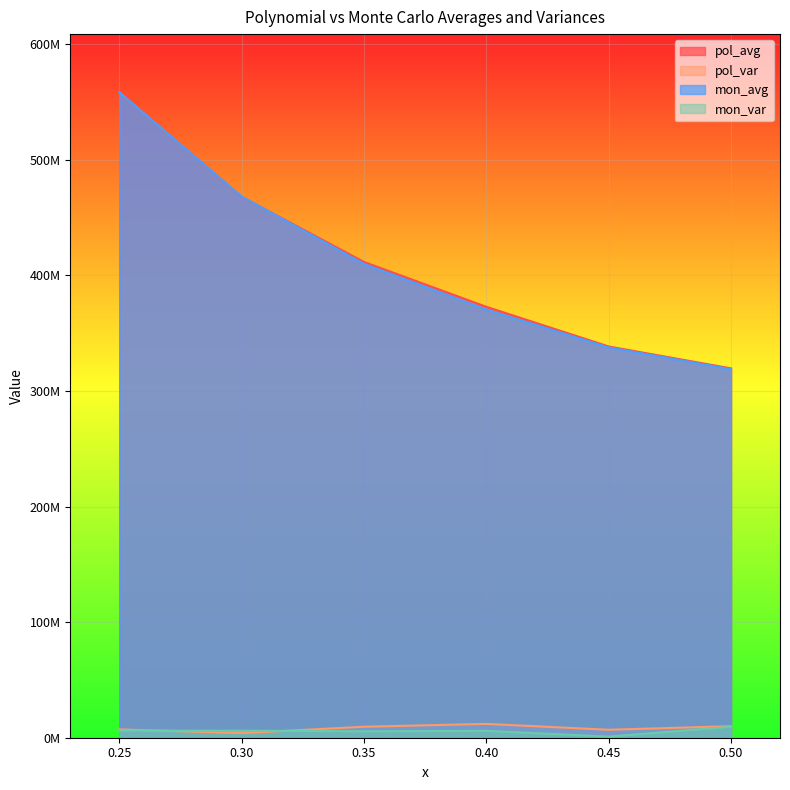

What is the spread (max minus min) of values at 0.3?

464314807.0